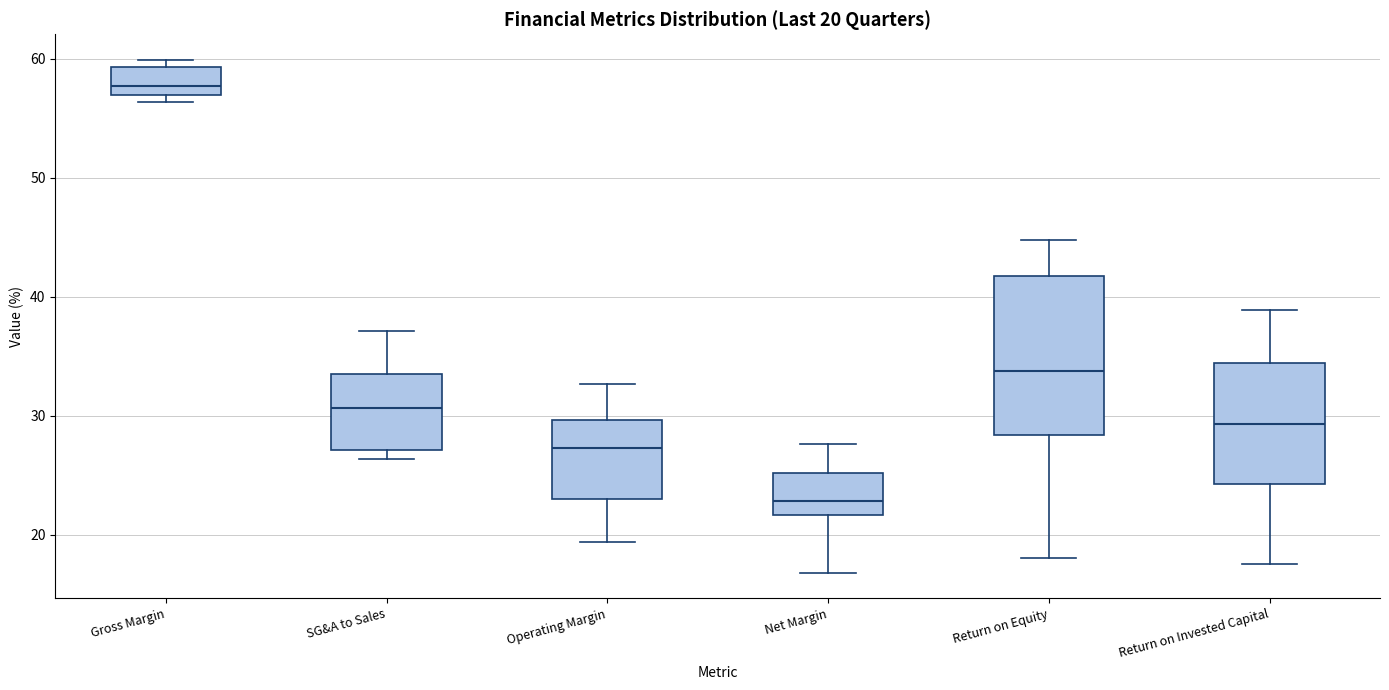

Which box is the tallest, from its lower edge to its upper edge?

Return on Equity